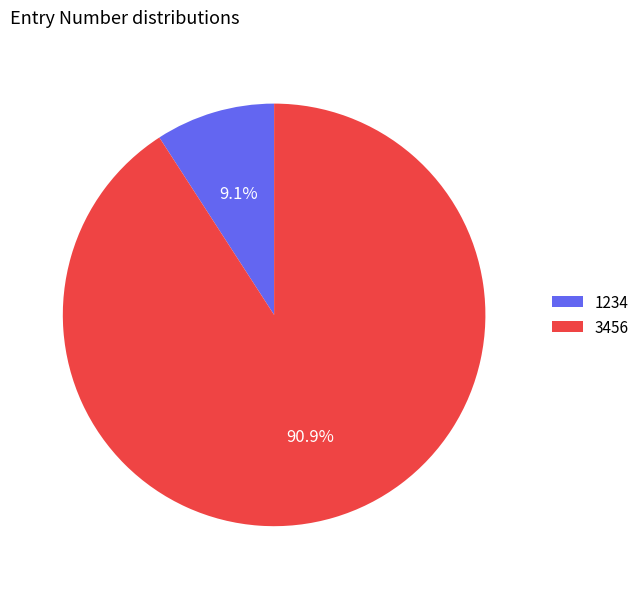

What percentage is the 3456 slice, to the nearest percent?

91%